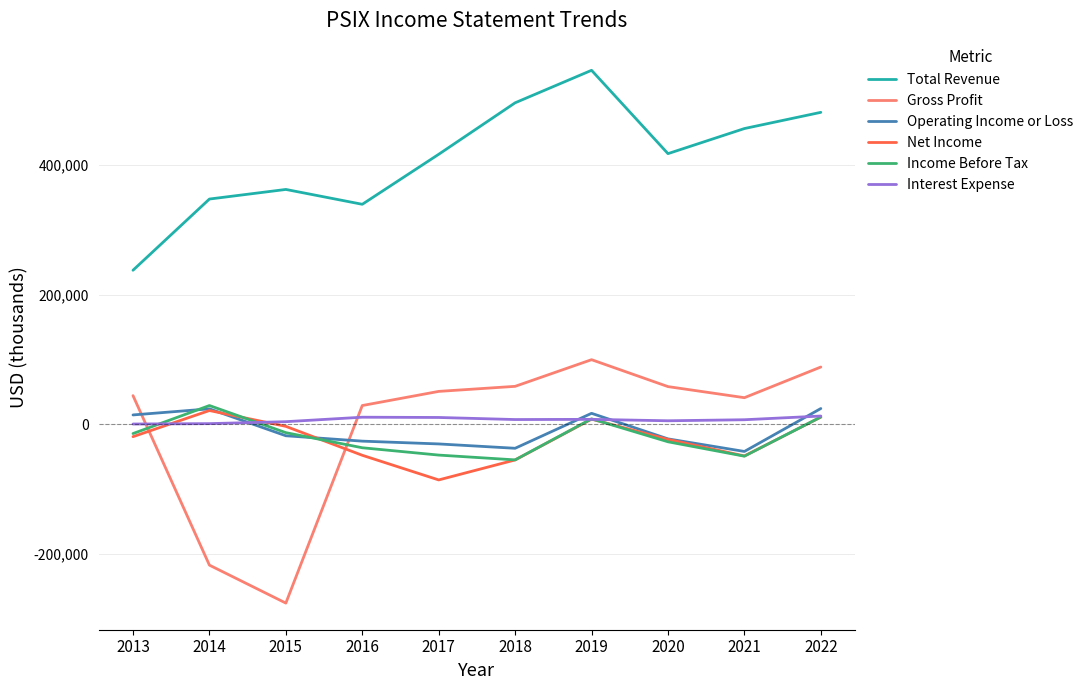

The value of Gross Profit at 2019 is 99900. True or false?

True